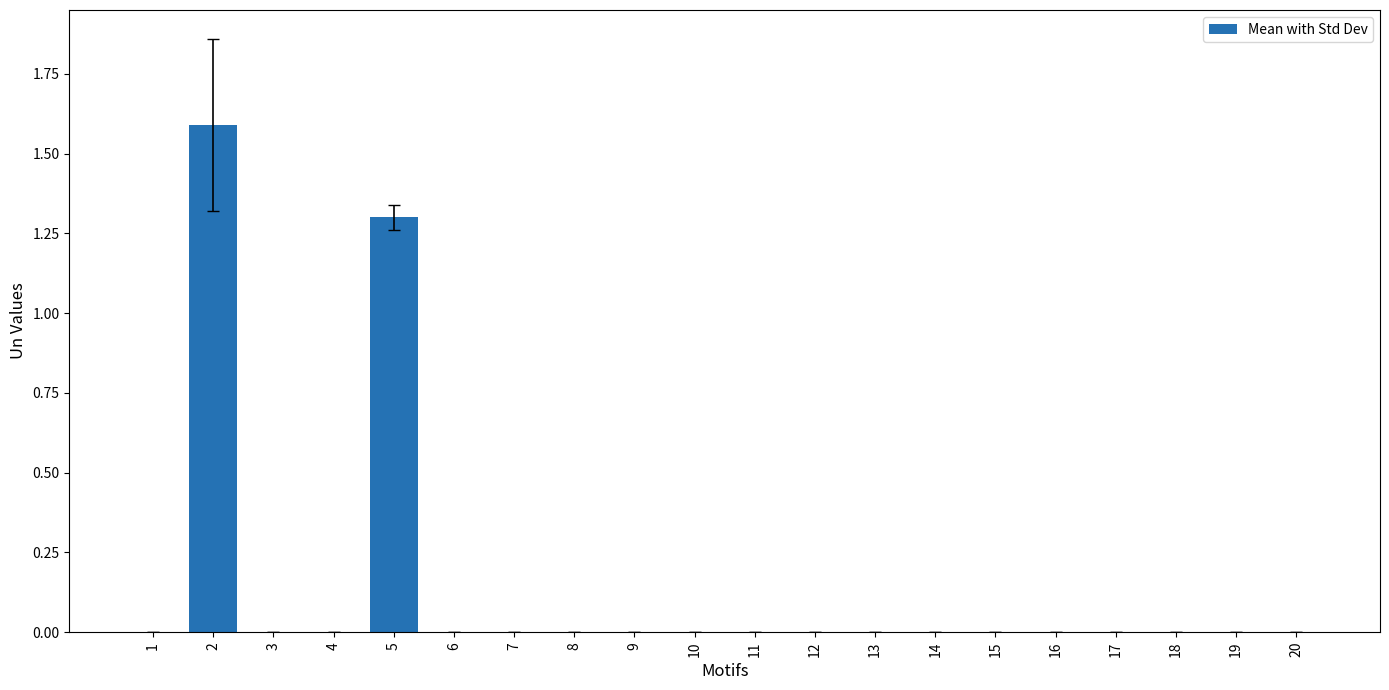

Reading left to right, list all the values displayed in this chart.

0.0	1.6	0.0	0.0	1.3	0.0	0.0	0.0	0.0	0.0	0.0	0.0	0.0	0.0	0.0	0.0	0.0	0.0	0.0	0.0